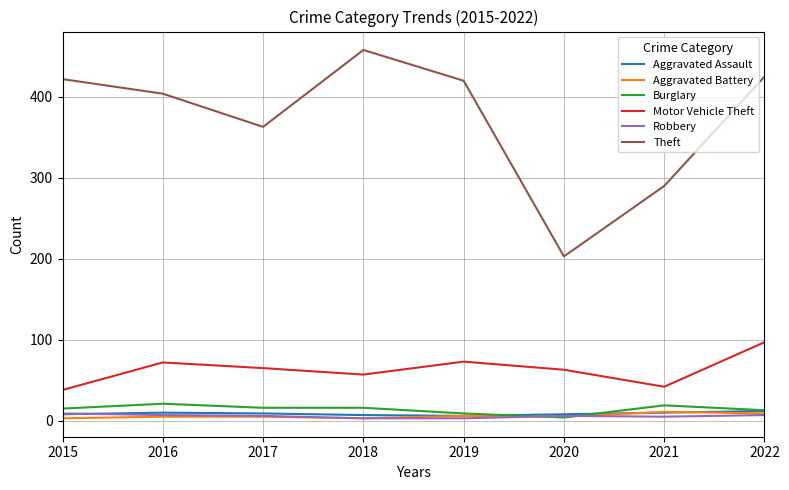

What is the lowest value of the Theft series?

203